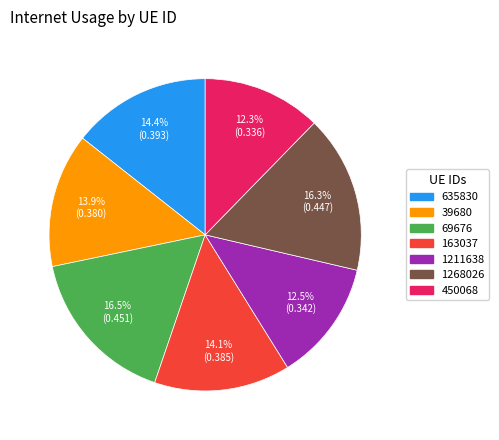

Is 163037 the majority of the pie?

No